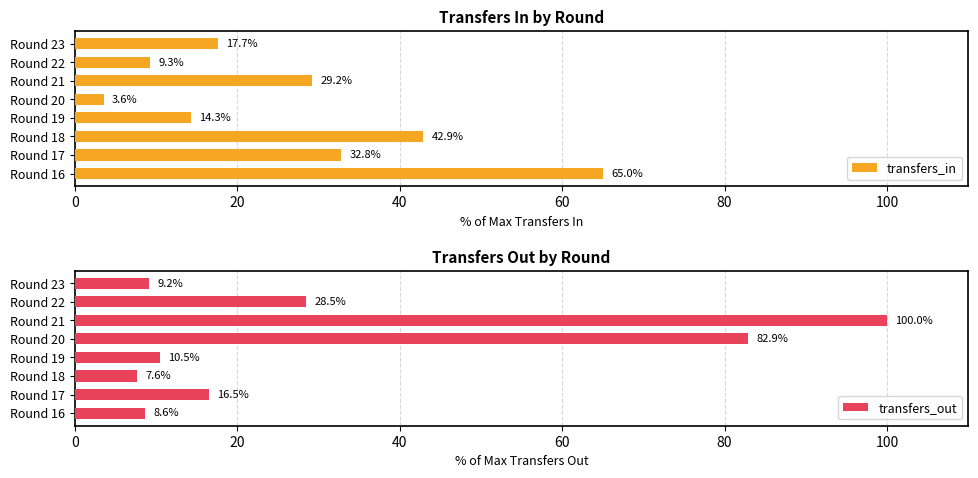

At which label is transfers_out closest to 53?

Round 22